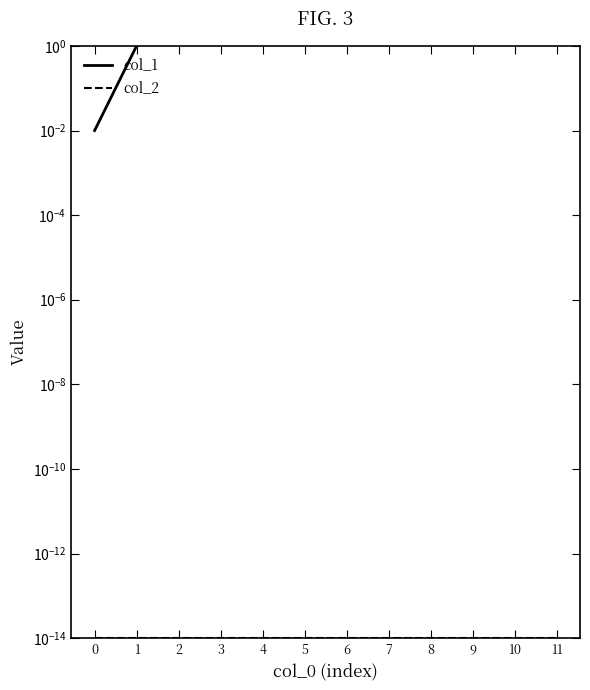

At how many categories does at least one series exceed 8?

4